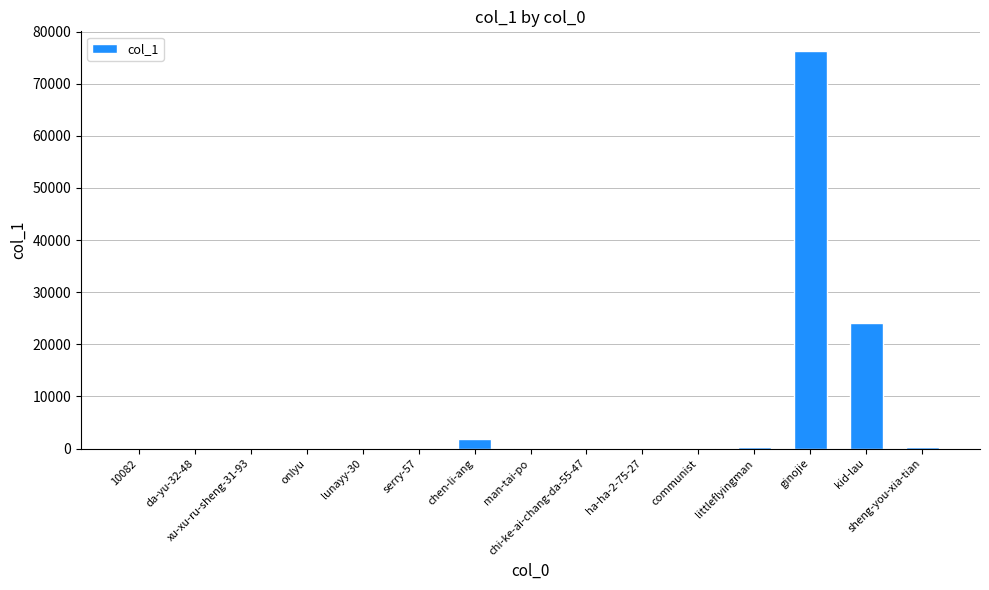

What is the greatest value displayed?

76235